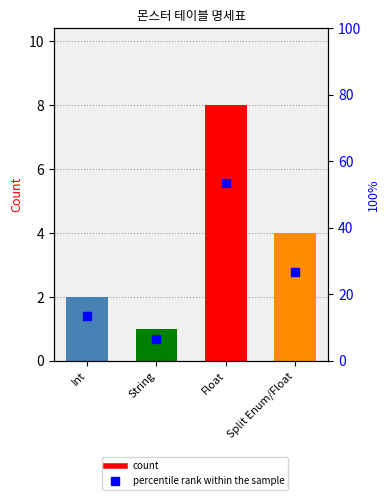

Which series reaches the minimum Y coordinate?

Type Count